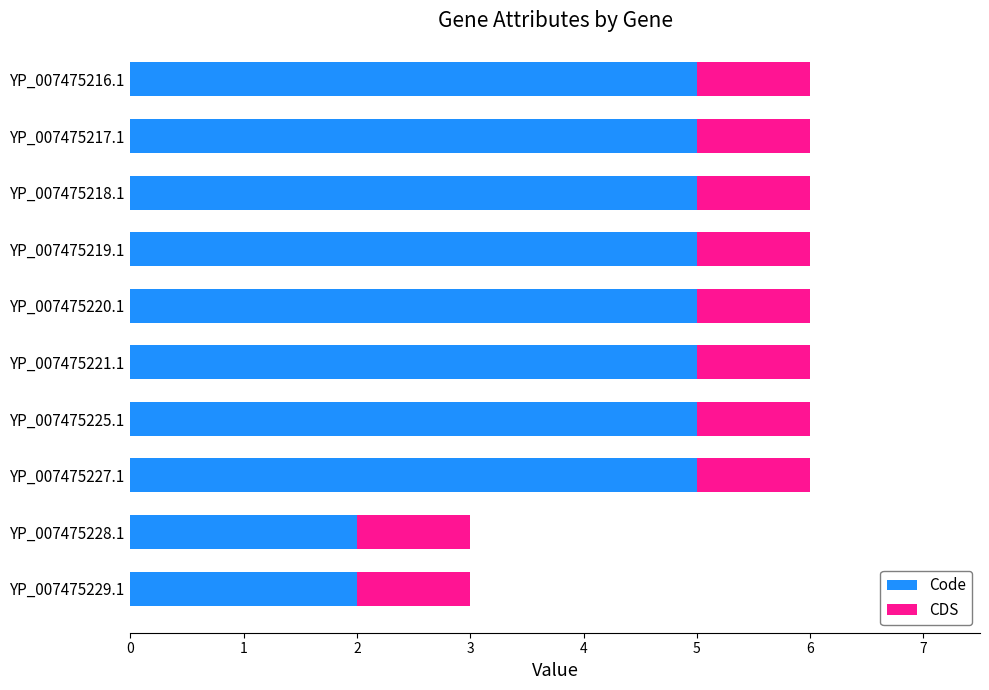

What is the highest value of the Code series?

5